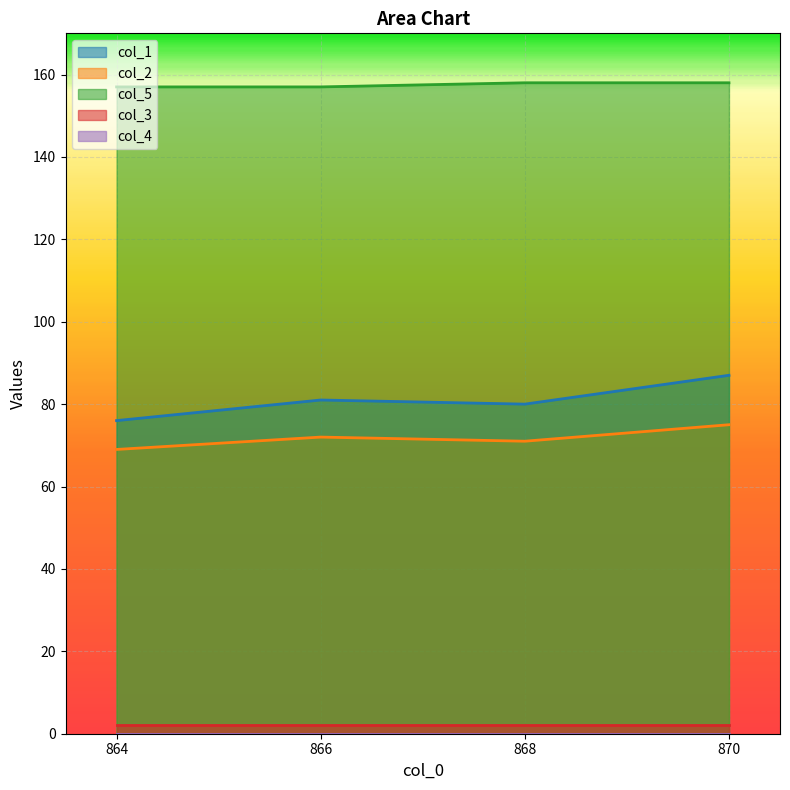

At which category is the sum across all series the highest?

870